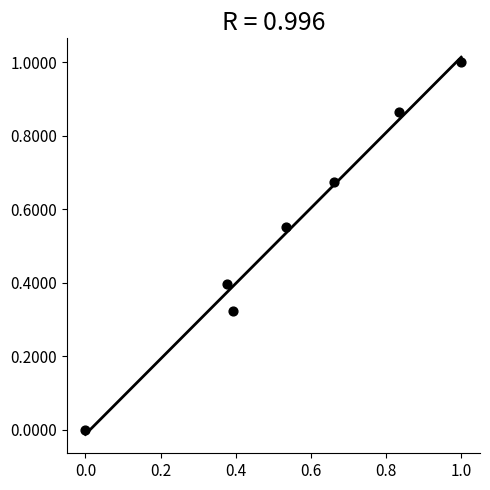

What is the range of X values (max minus min)?

1.0